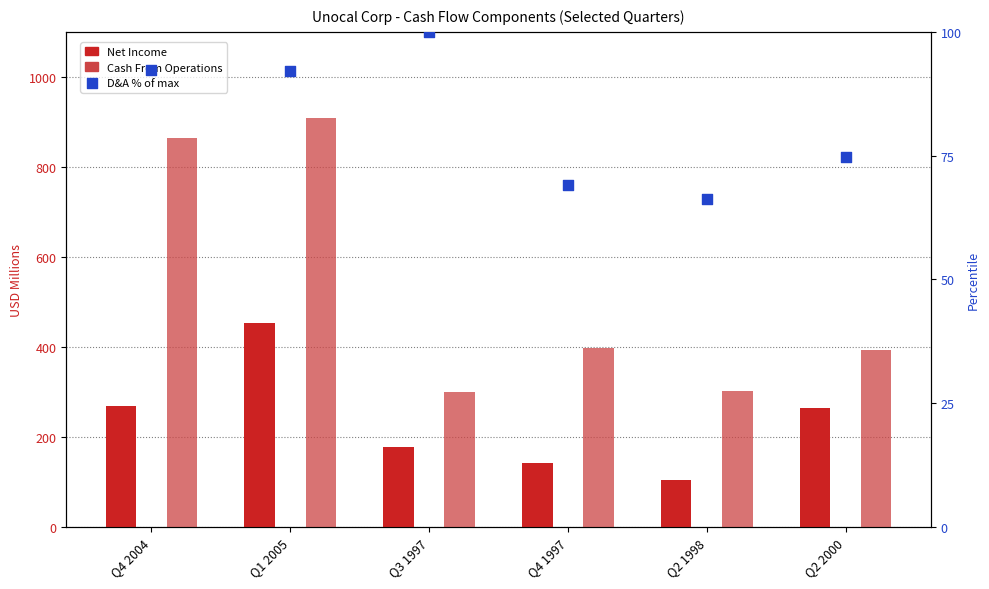

Which series contains the lowest Y value?

Depreciation & Amortization (% of max)